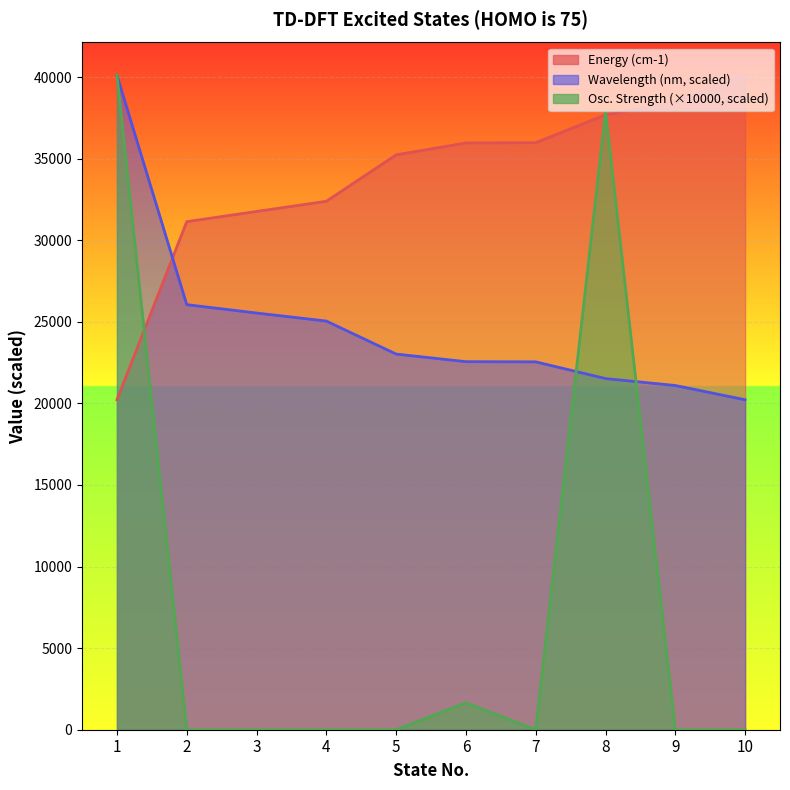

What are all the series names shown in the legend?

Energy (cm-1), Wavelength (nm), Osc. Strength (x10000)